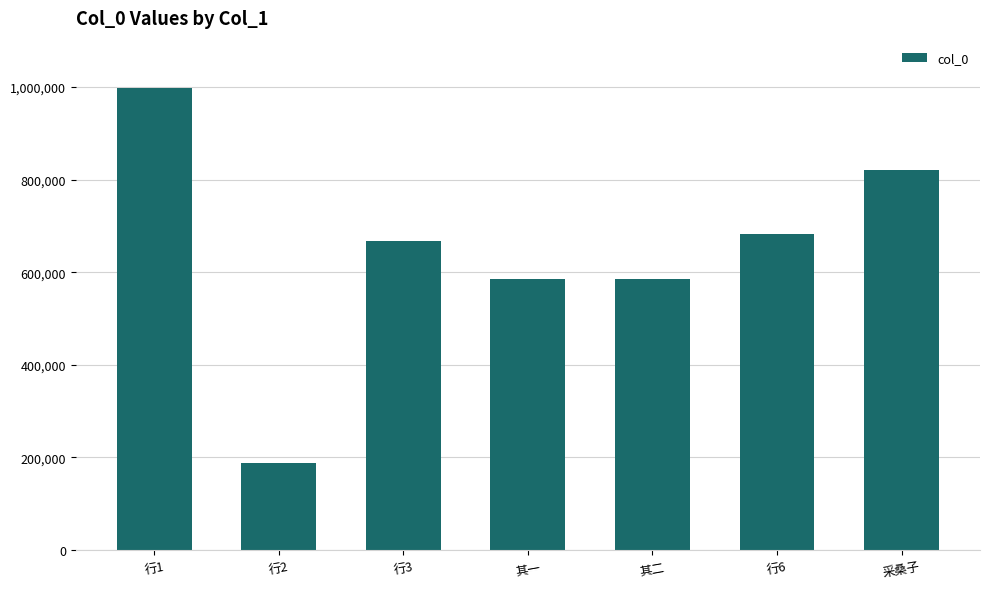

What position from the left is 采桑子?

7